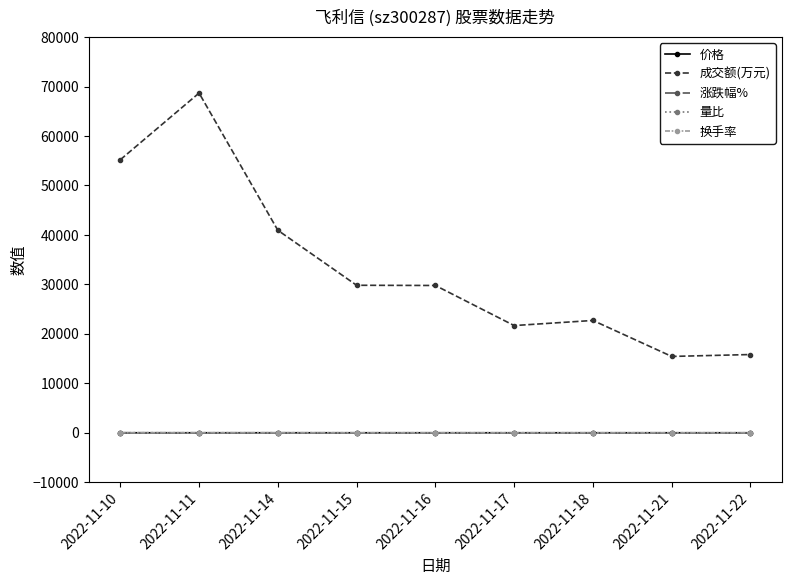

True or false: 涨跌幅% and 成交额(万元) cross at least once.

False